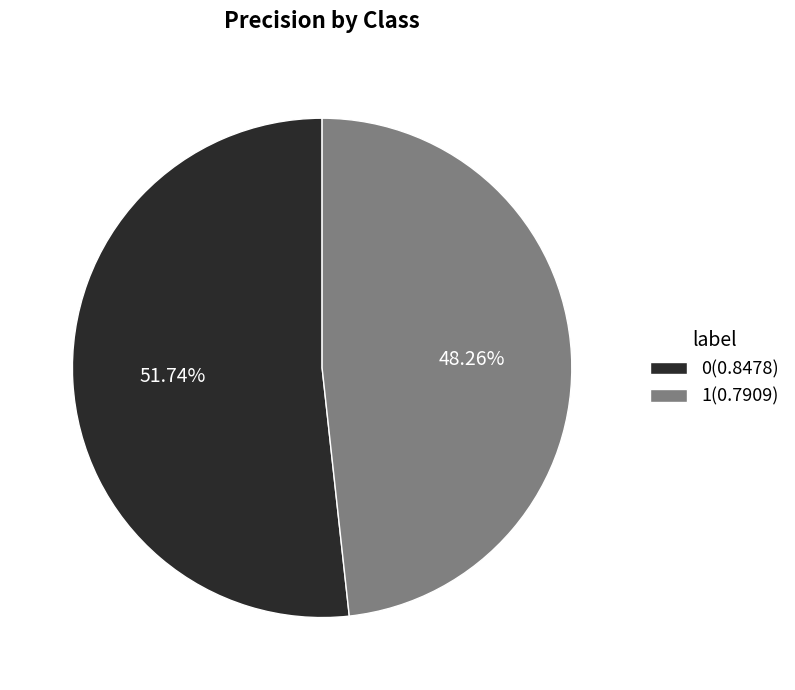

Does 1 represent more than half of the total?

No